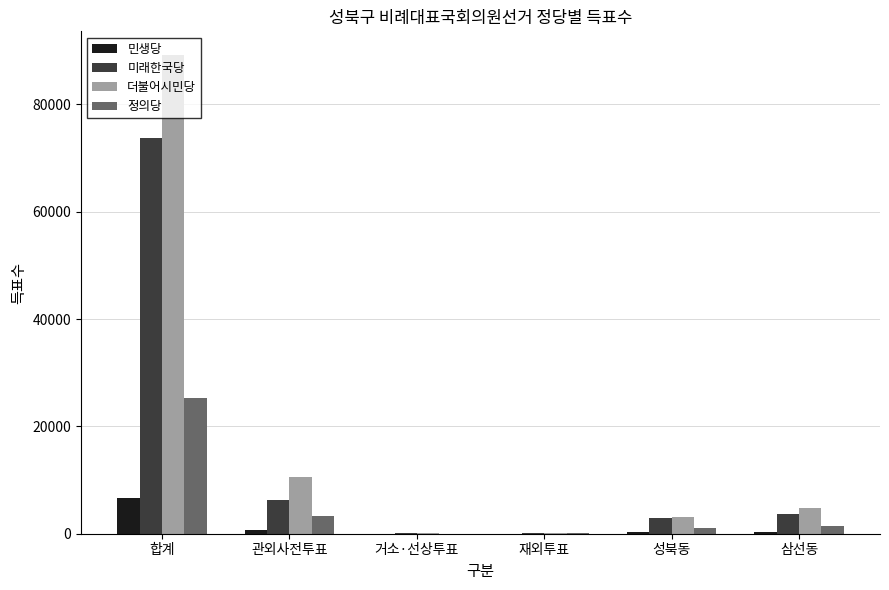

Between 합계 and 삼선동, which series saw the biggest shift?

더불어시민당